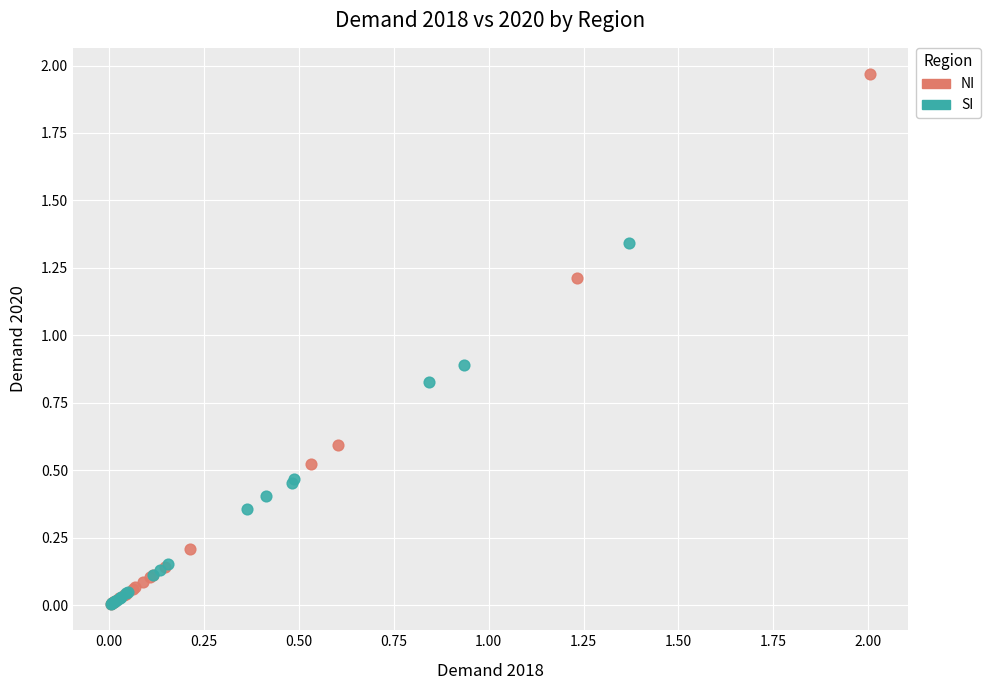

Which series reaches the maximum Y coordinate?

NI